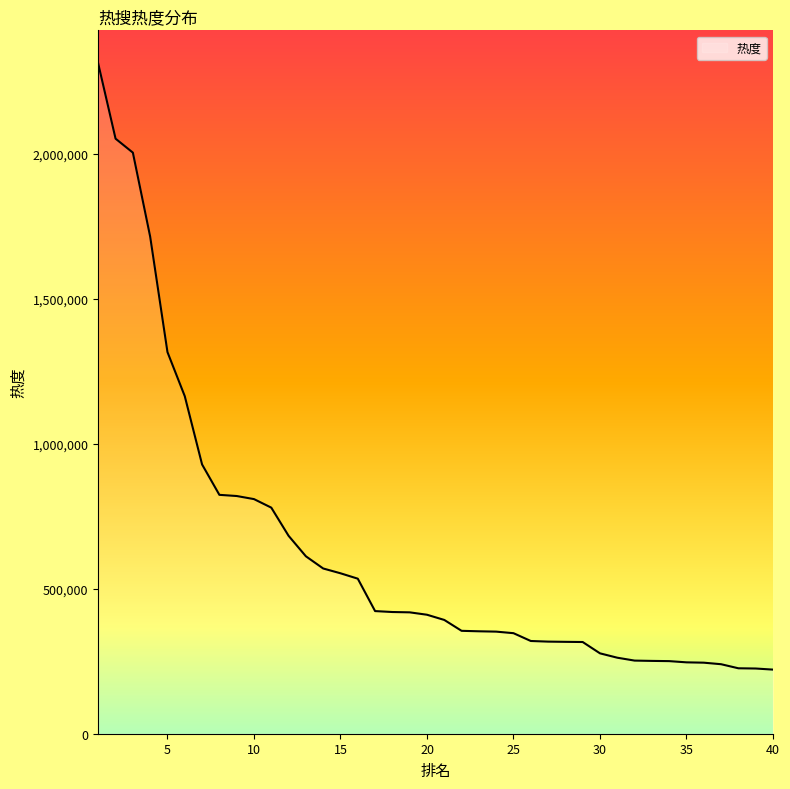

What is the difference between the maximum and minimum values?

2088761